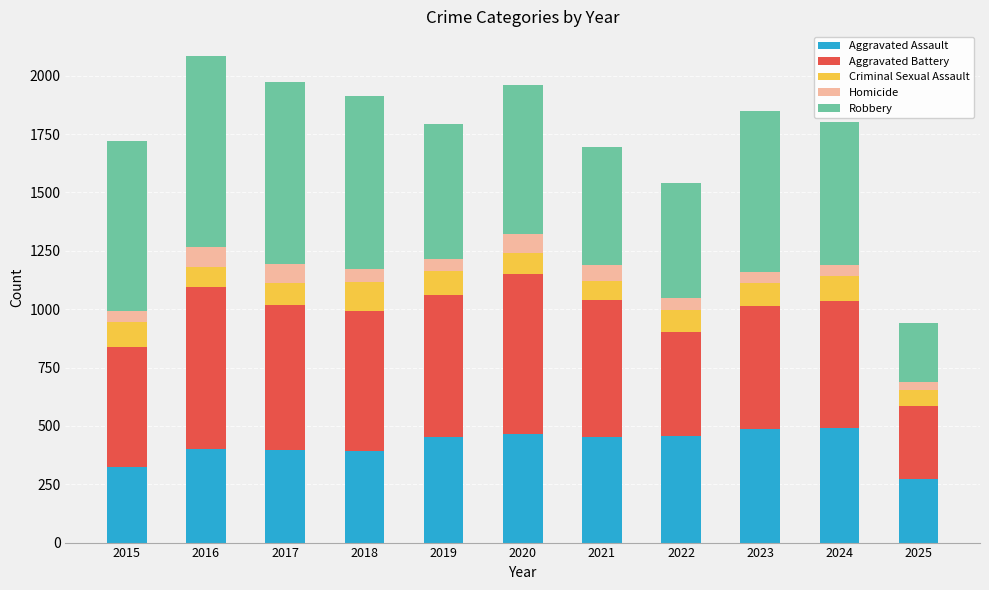

How many data points does each series have?

11